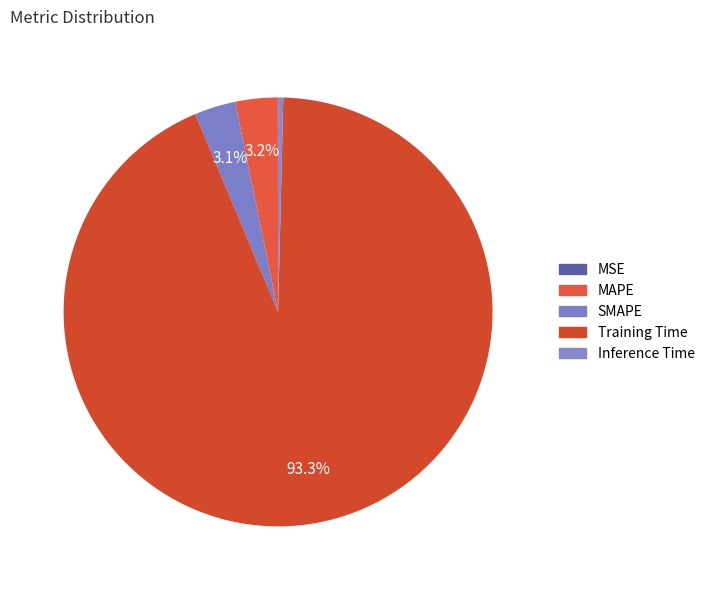

Does any single category account for the majority?

Yes